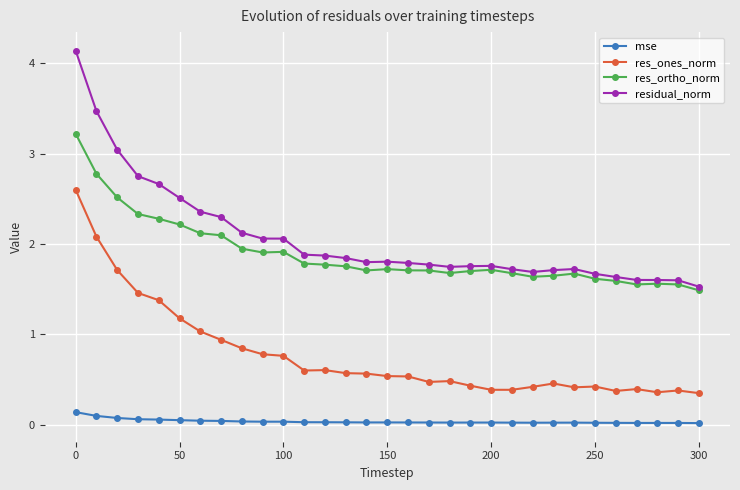

List the series in order of their peak value, lowest first.

mse, res_ones_norm, res_ortho_norm, residual_norm